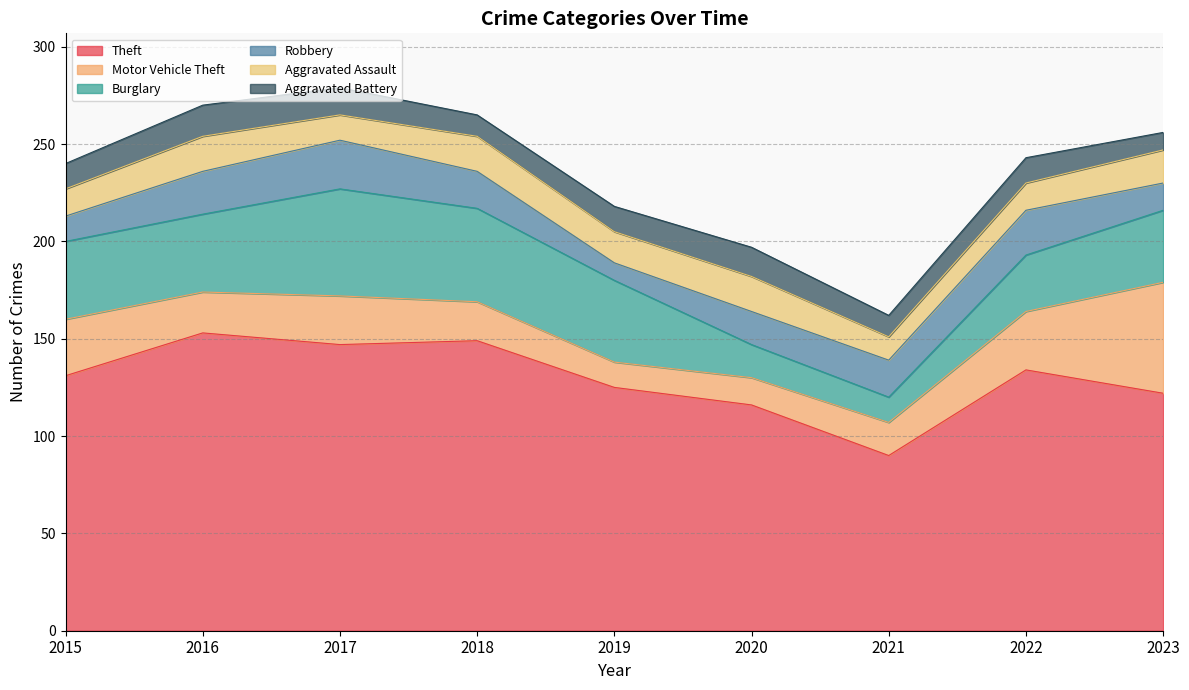

Is it true that Aggravated Assault equals 21 at 2021?

False